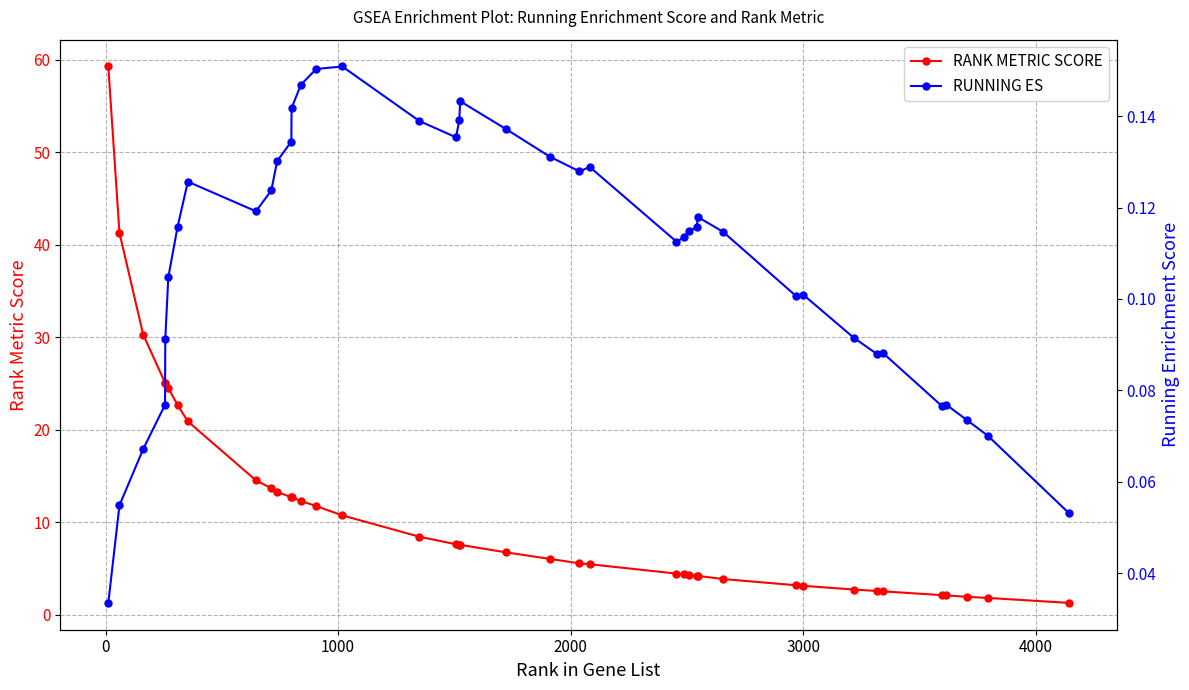

True or false: RANK METRIC SCORE and RUNNING ES cross at least once.

False